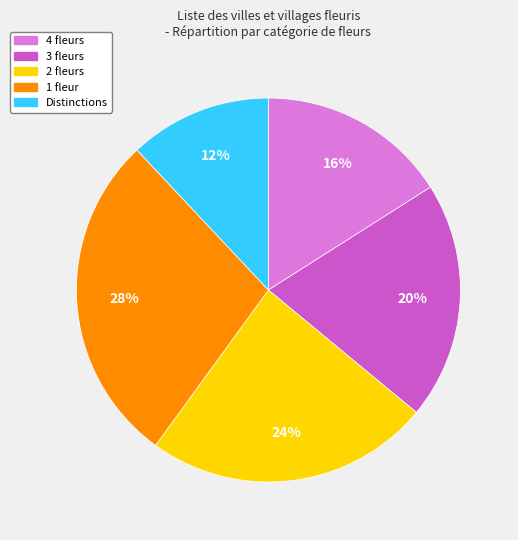

How many slices are in this pie chart?

5